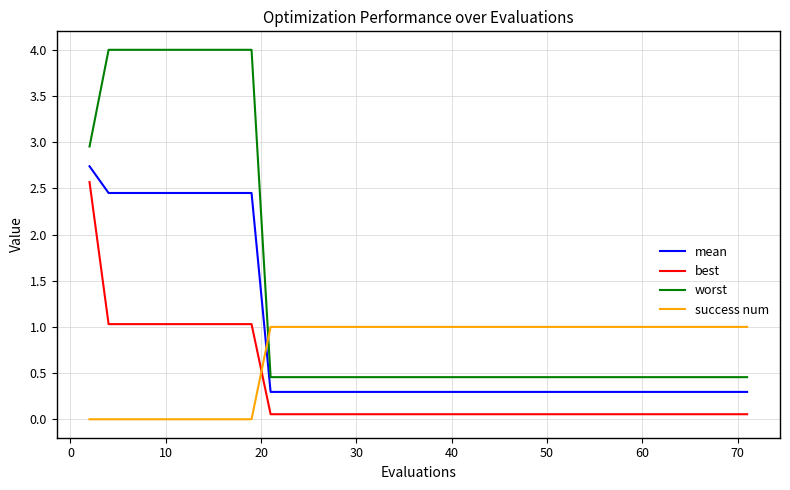

True or false: worst and mean intersect in this chart.

False